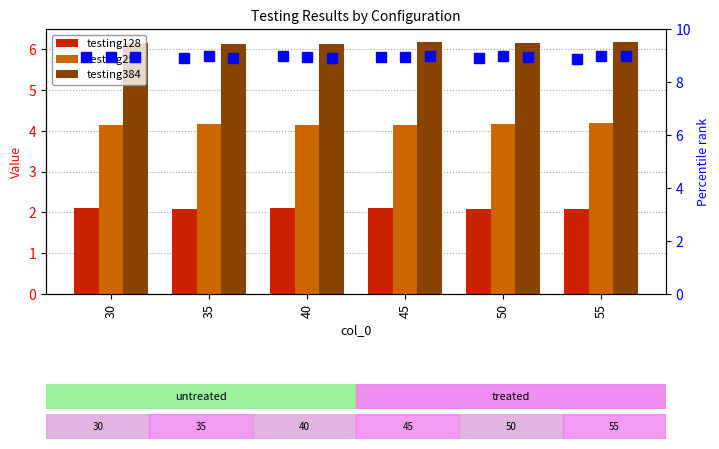

Between 40 and 55, which is larger?

40